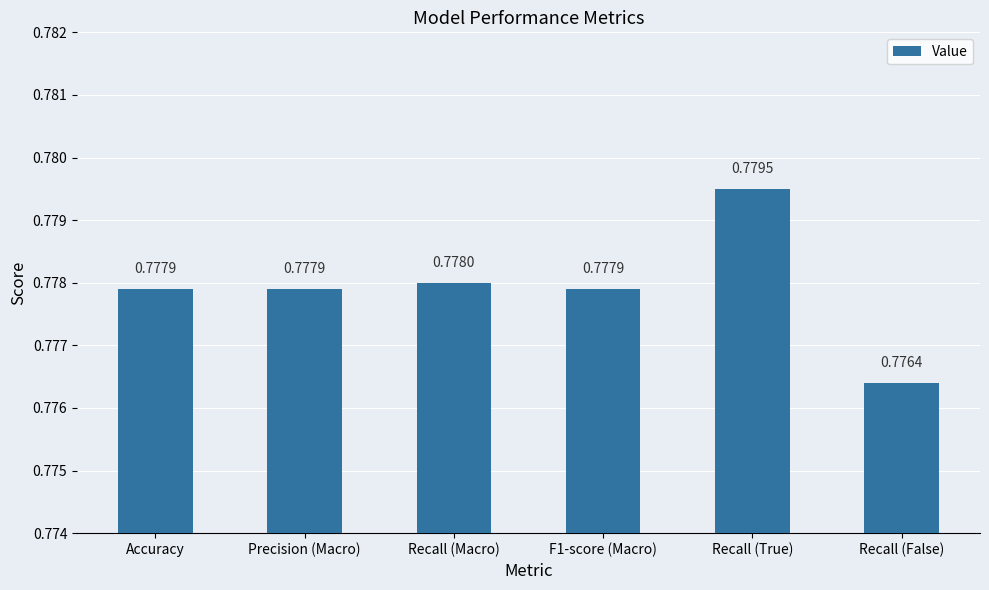

How many series are shown in this chart?

1